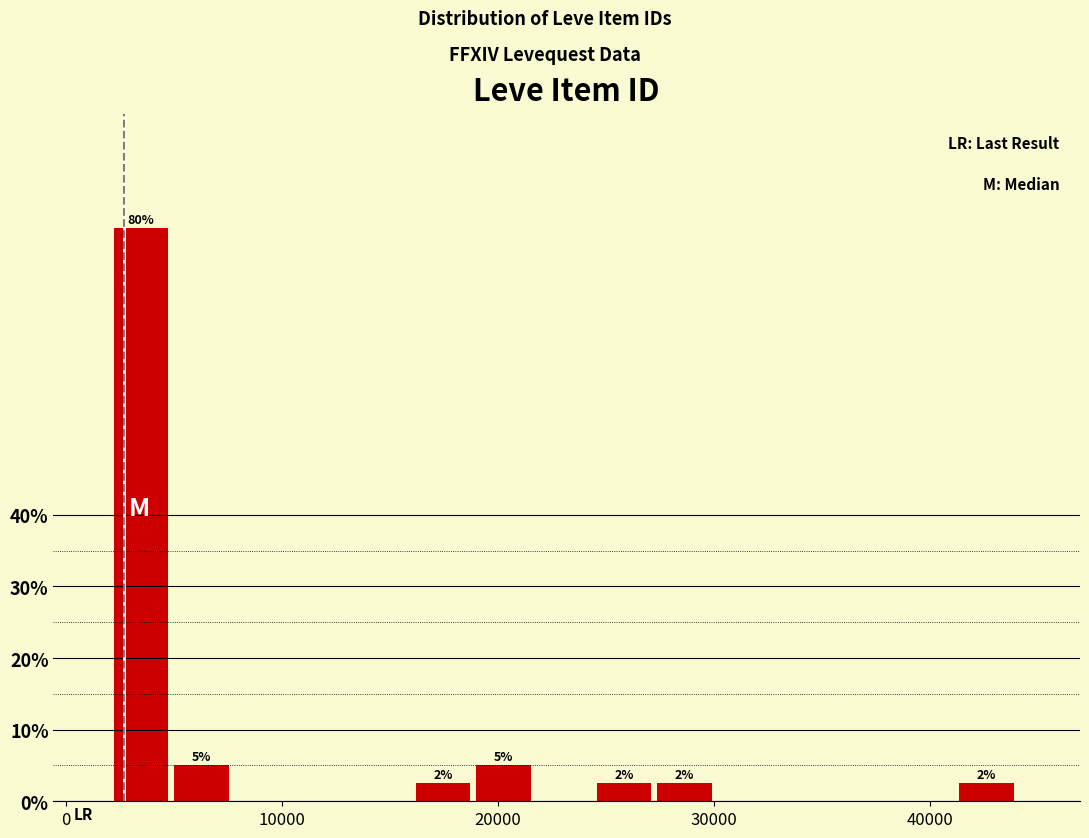

Around what value on the x-axis is the tallest bar? Give the approximate position of its centre, as read against the axis.

3000